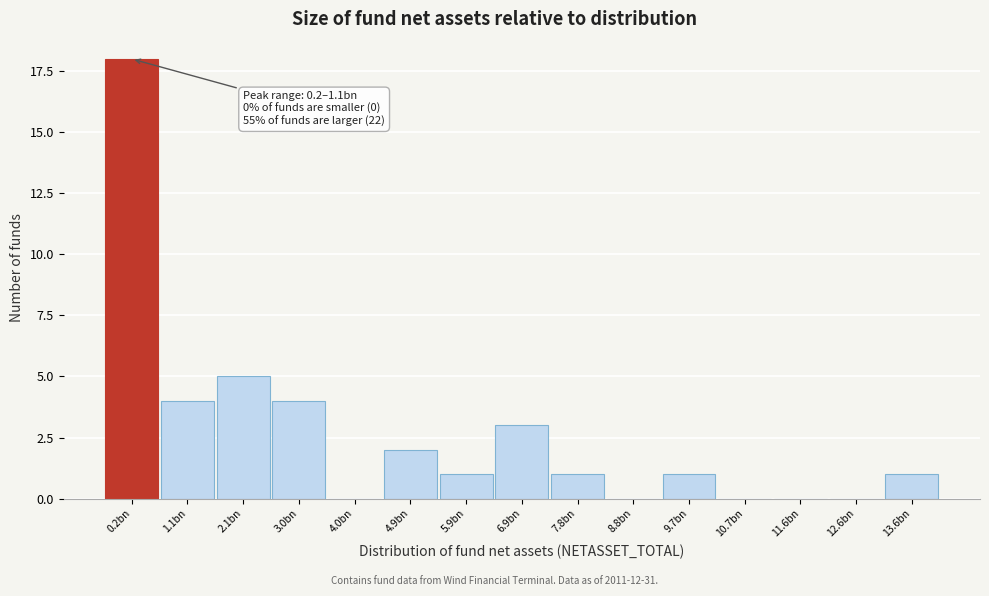

Reading left to right, list all the values displayed in this chart.

0.2bn=18	1.1bn=4	2.1bn=5	3.0bn=4	4.0bn=0	4.9bn=2	5.9bn=1	6.9bn=3	7.8bn=1	8.8bn=0	9.7bn=1	10.7bn=0	11.6bn=0	12.6bn=0	13.6bn=1